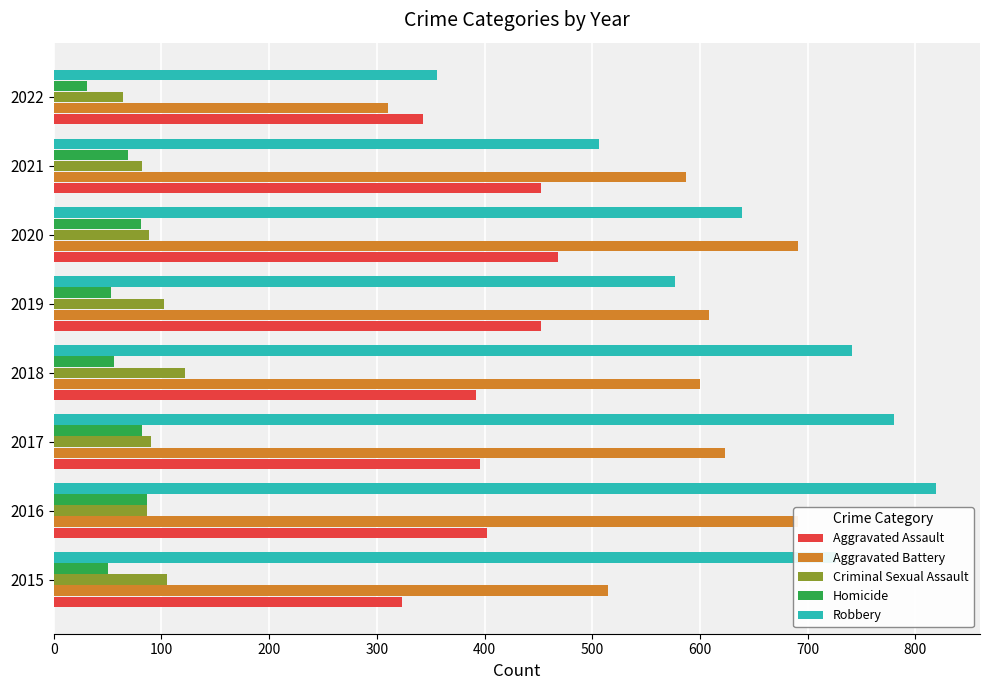

Count the number of categories in the chart.

8